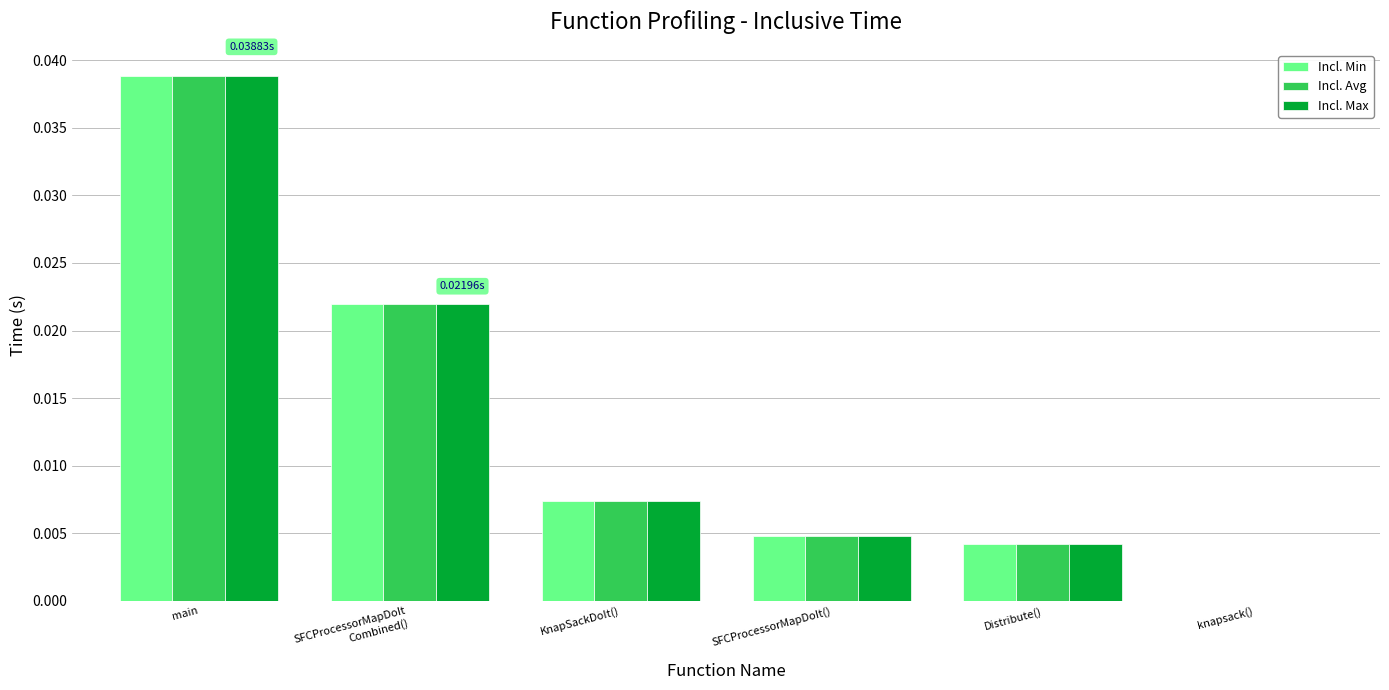

Count the number of data series in this chart.

3